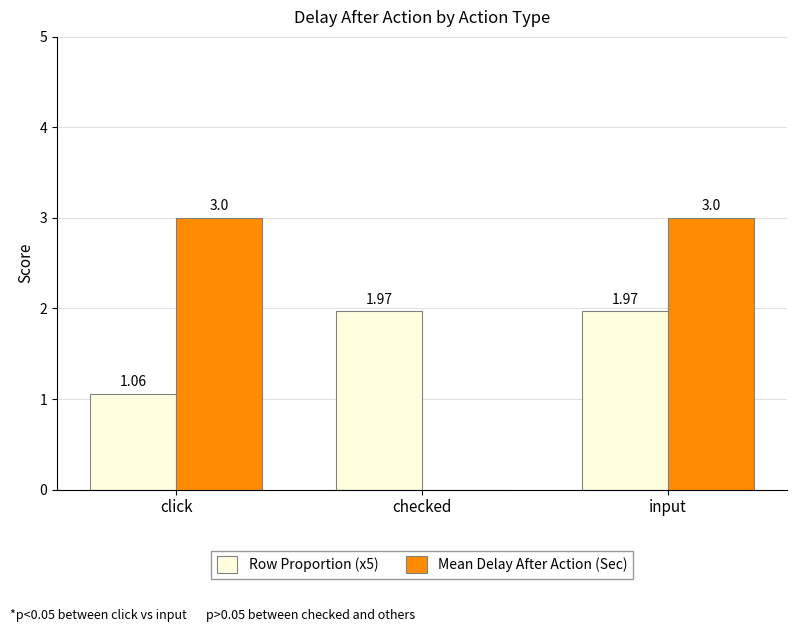

Is it true that Mean Delay After Action (Sec) equals 1.6 at input?

False